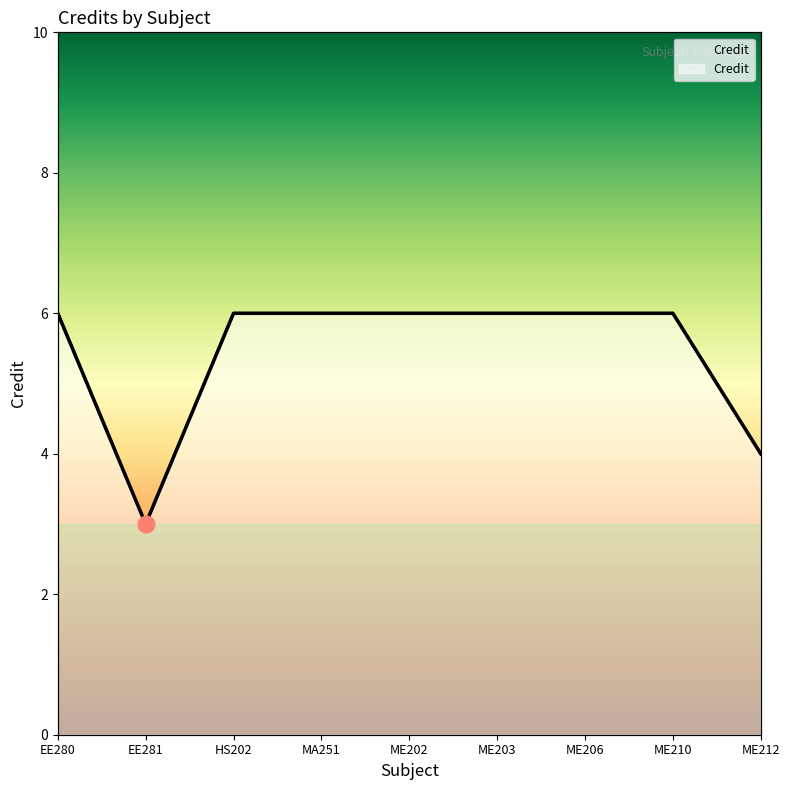

How many series are shown in this chart?

1